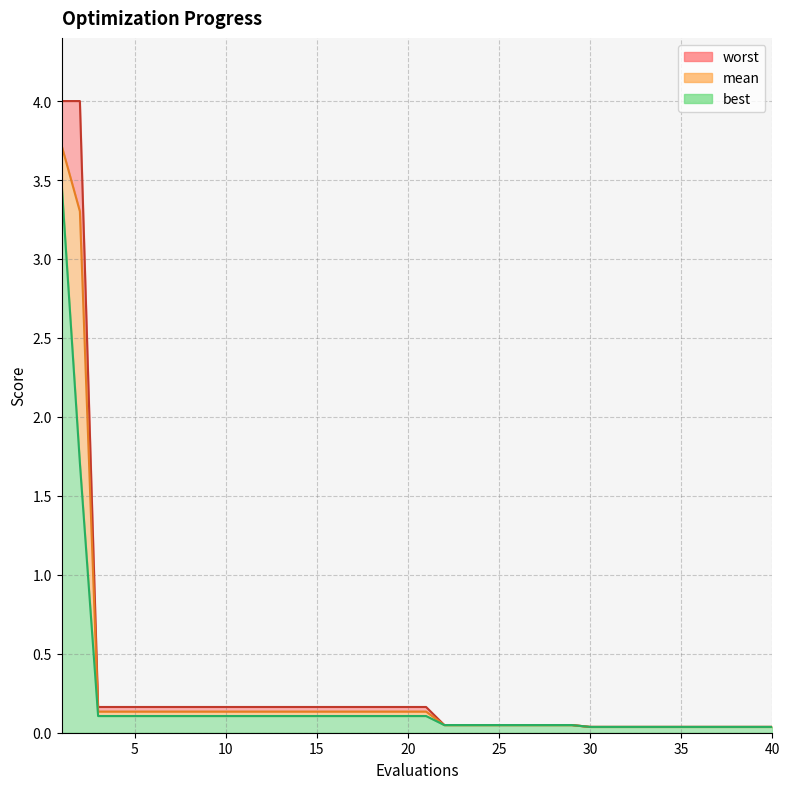

What is the difference between the second highest and minimum values in the worst series?

4.0